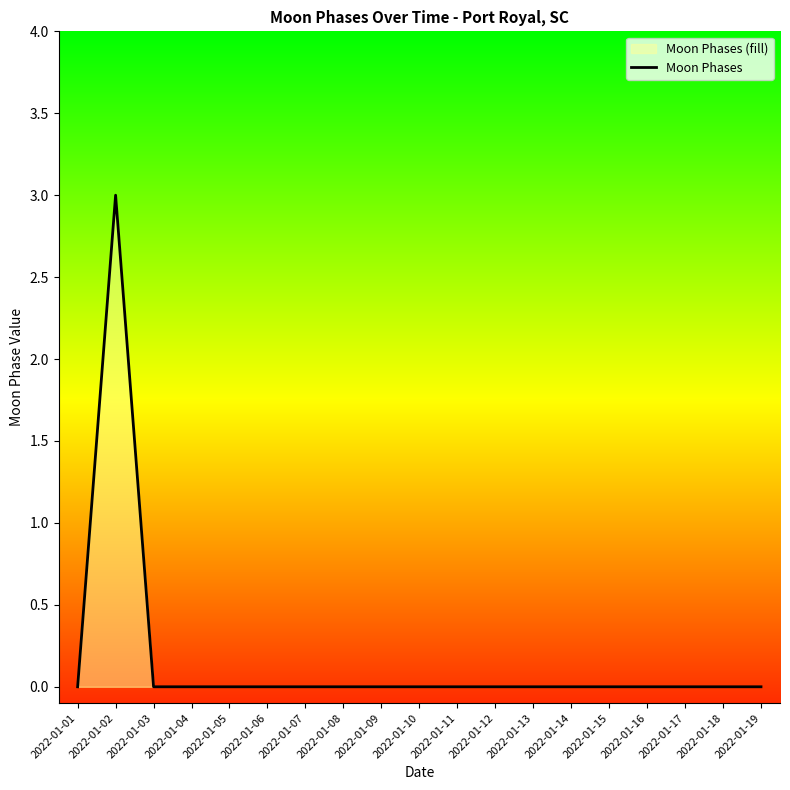

Where is the data nearest to the value 1?

2022-01-01